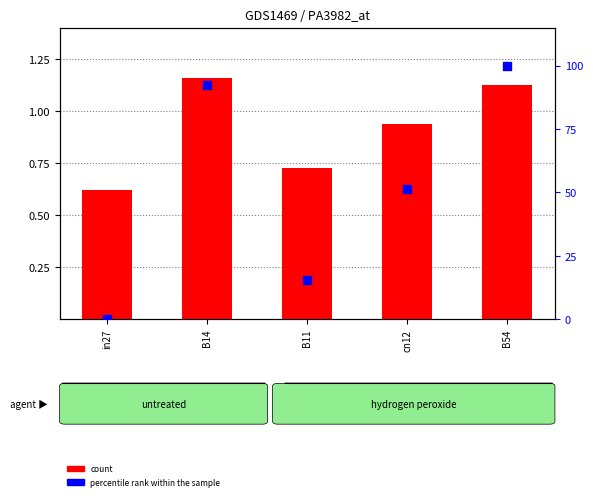

Is the value of percentile rank within the sample at in27 greater than the value of count at B14?

No